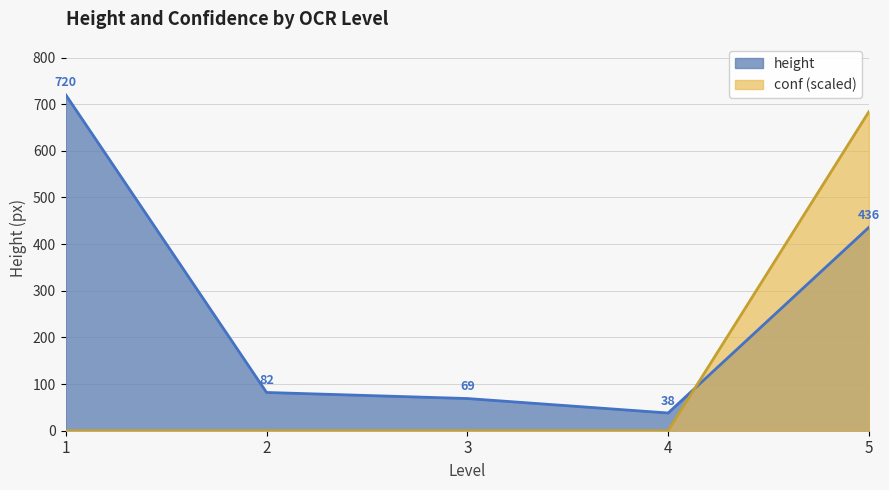

How many series are shown in this chart?

2